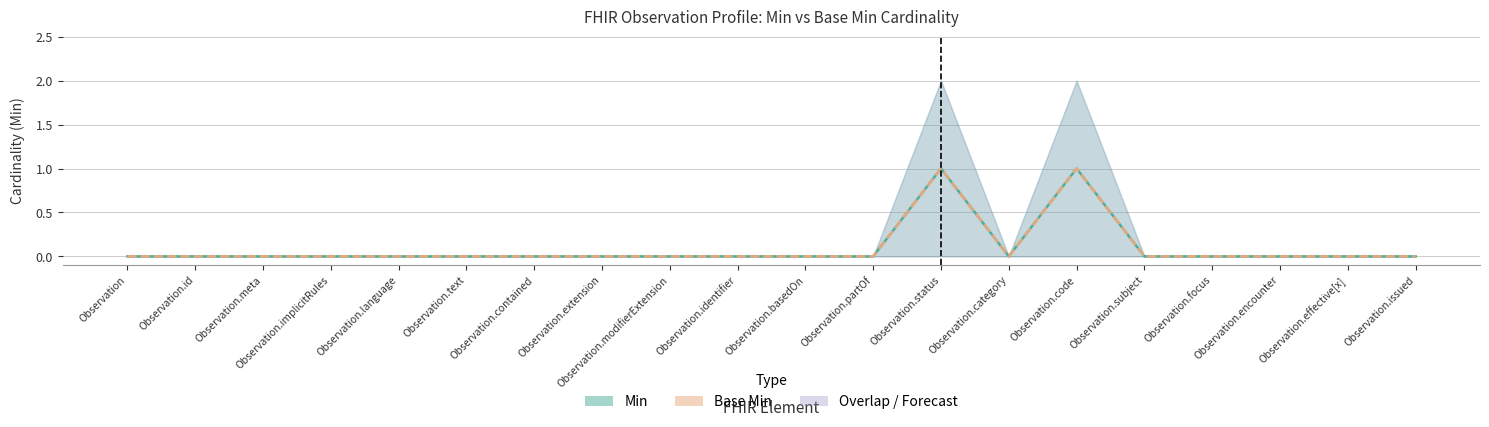

What position from the right is Observation.language?

16